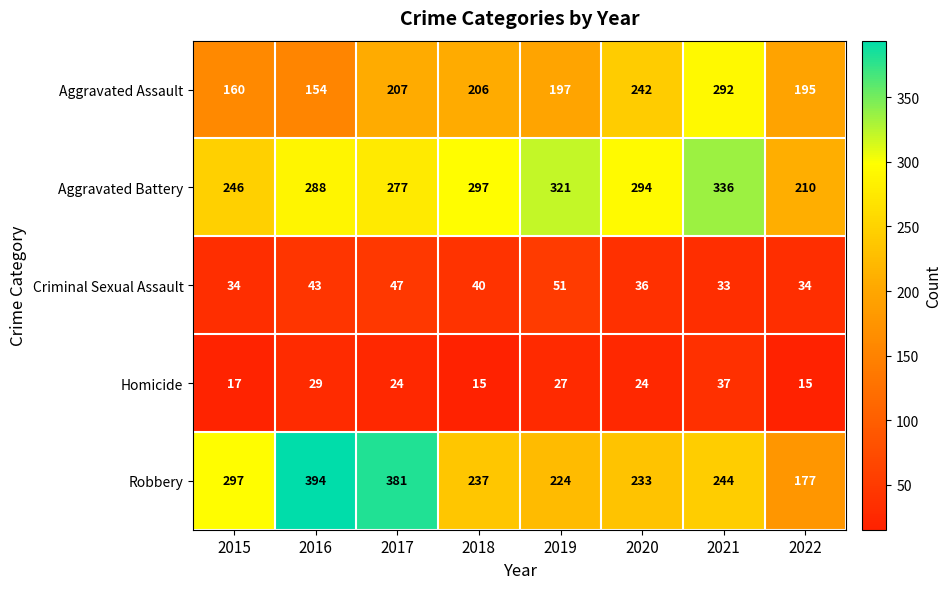

How many values in the Criminal Sexual Assault series are below 40?

4